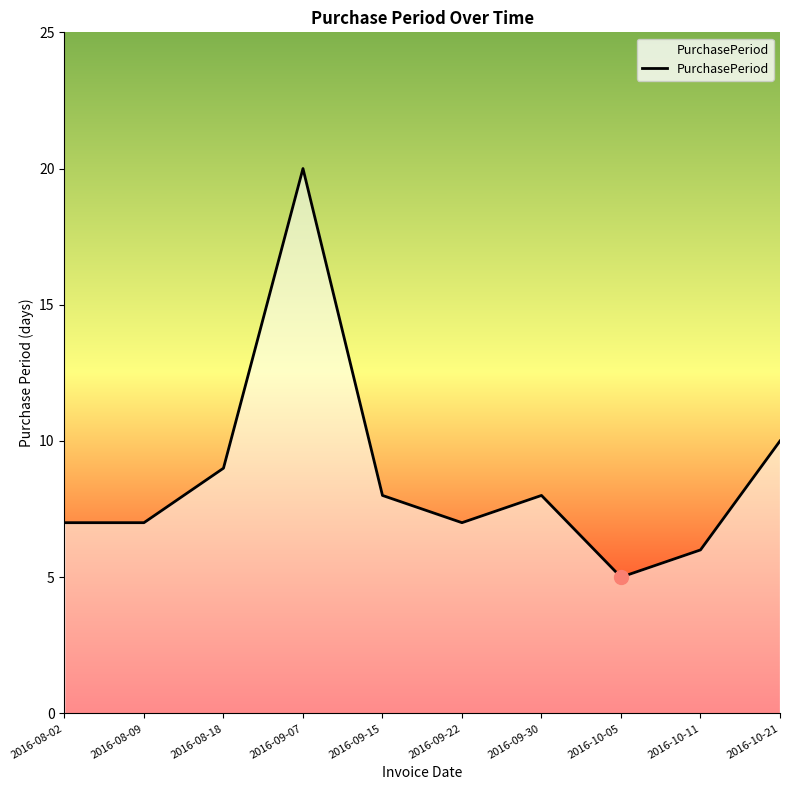

What position from the right is 2016-10-21?

1